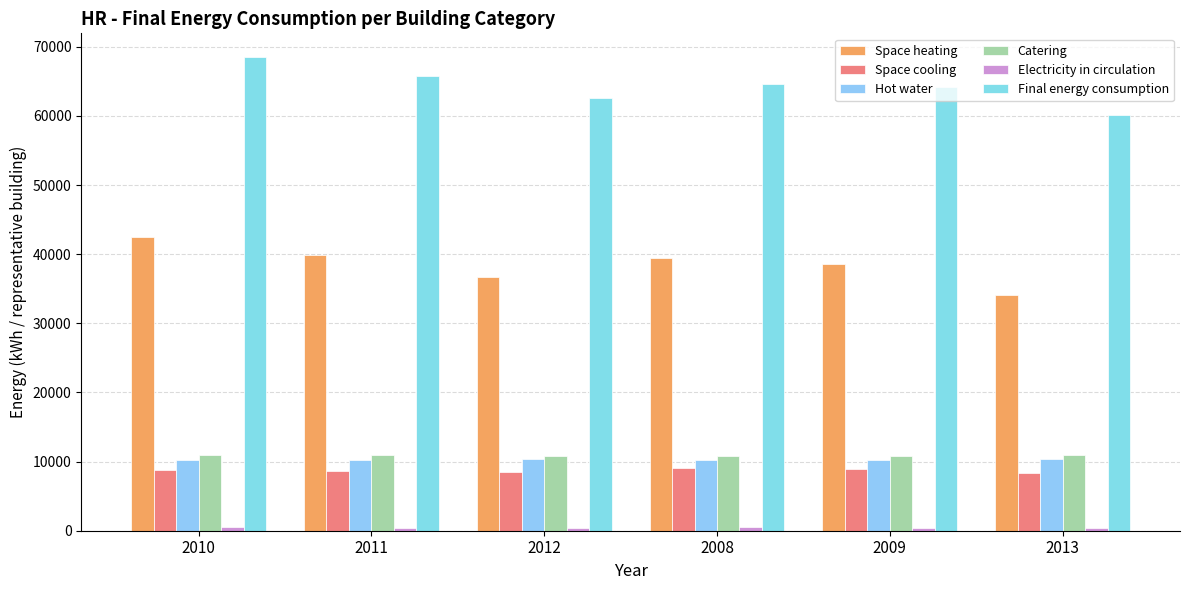

What is the difference between the second highest and minimum values in the Hot water series?

85.7